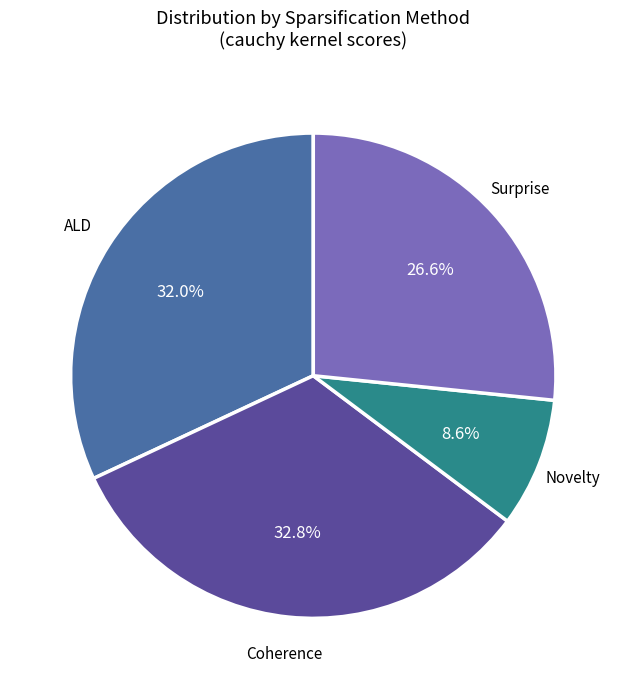

Is there any slice that represents more than half of the pie?

No